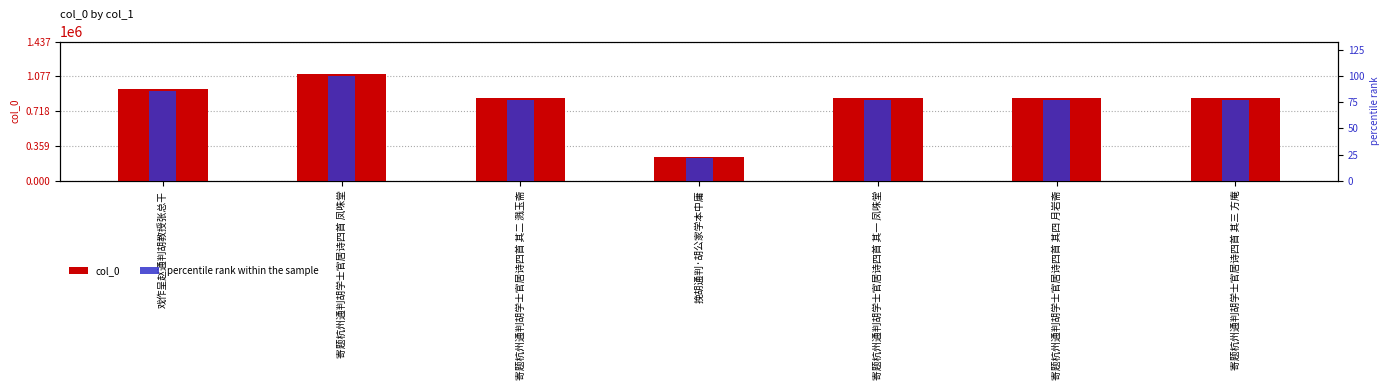

What is the difference between the maximum and minimum values in the percentile rank within the sample series?

78.1